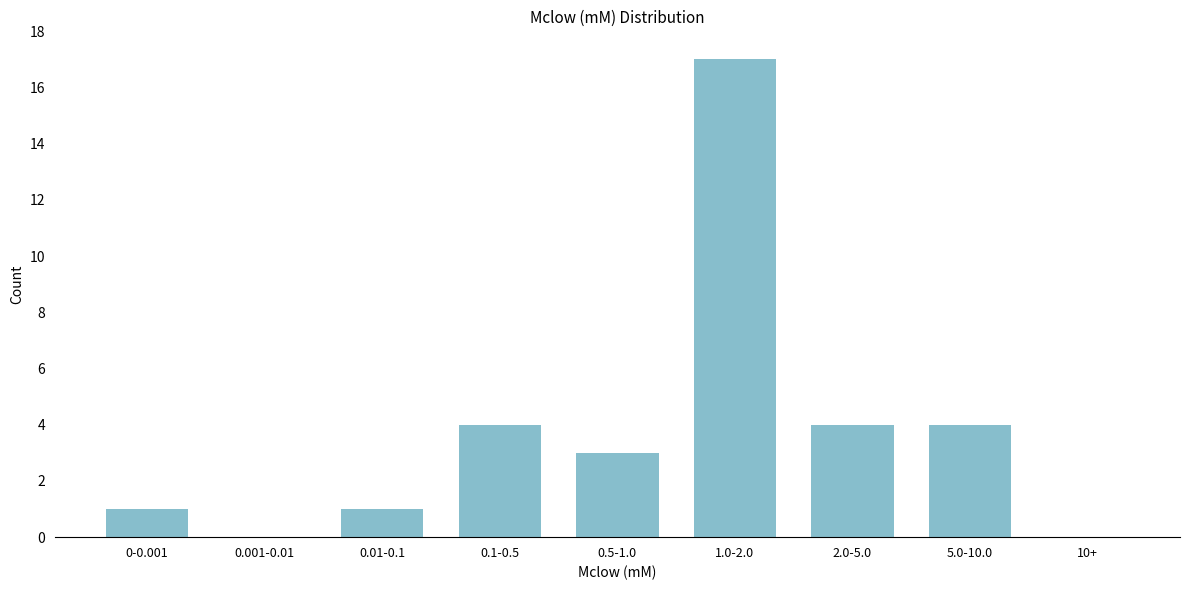

Reading right to left, extract all data points from this chart.

10+=0	5.0-10.0=4	2.0-5.0=4	1.0-2.0=17	0.5-1.0=3	0.1-0.5=4	0.01-0.1=1	0.001-0.01=0	0-0.001=1